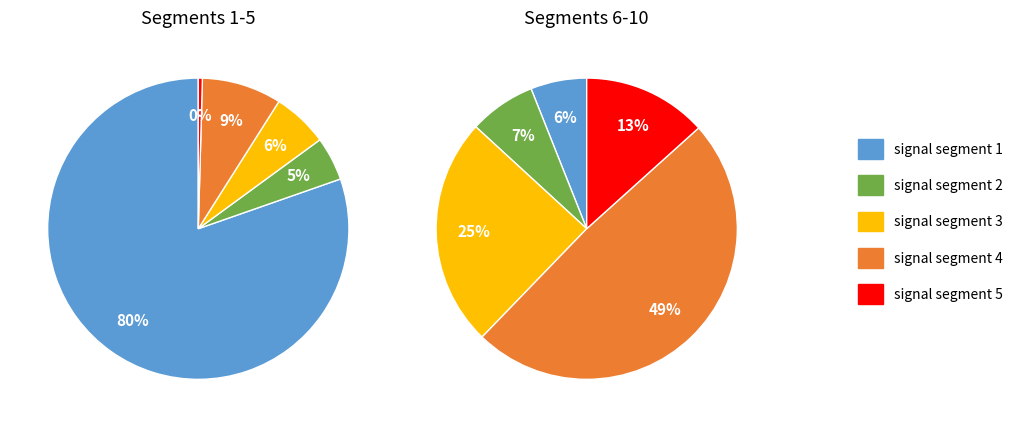

True or false: signal segment 1 accounts for 70% of the total.

False